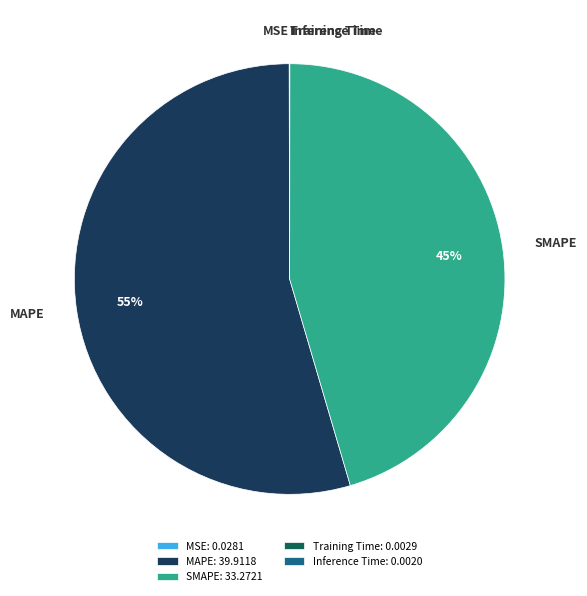

Which slice is the largest?

MAPE